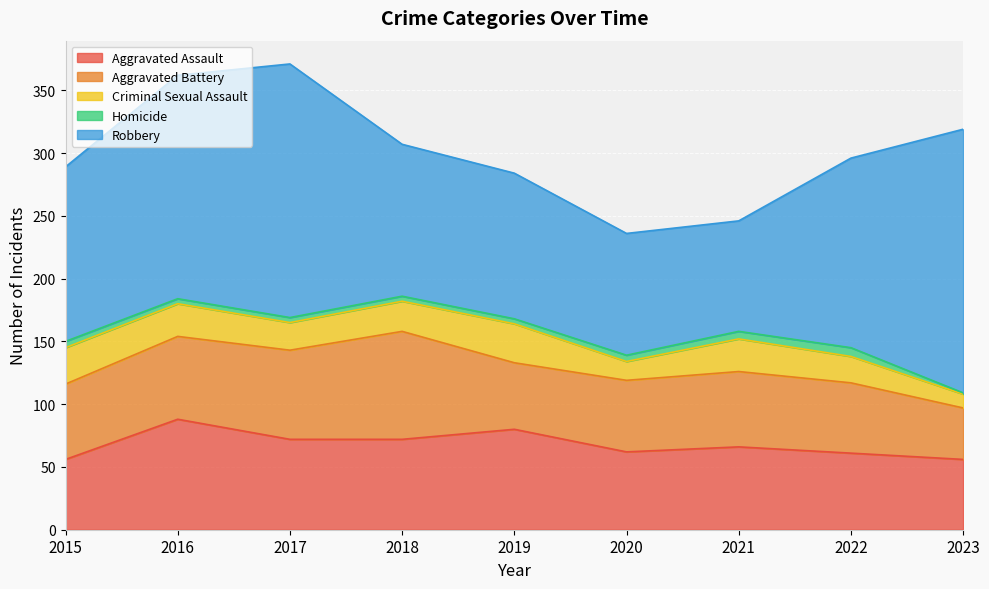

What is the sum of all Aggravated Assault values?

613